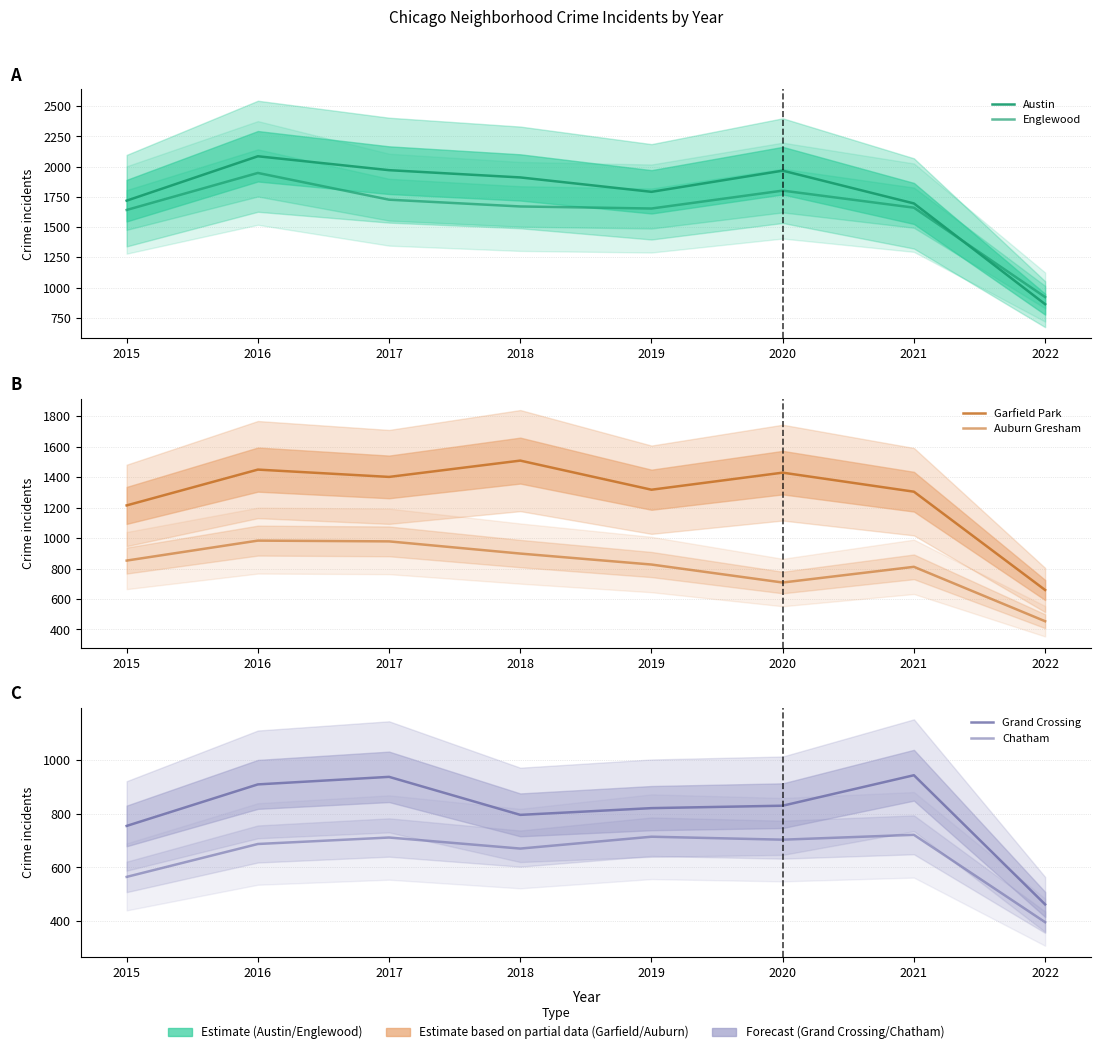

What is the difference between the highest and lowest values at 2021?

975